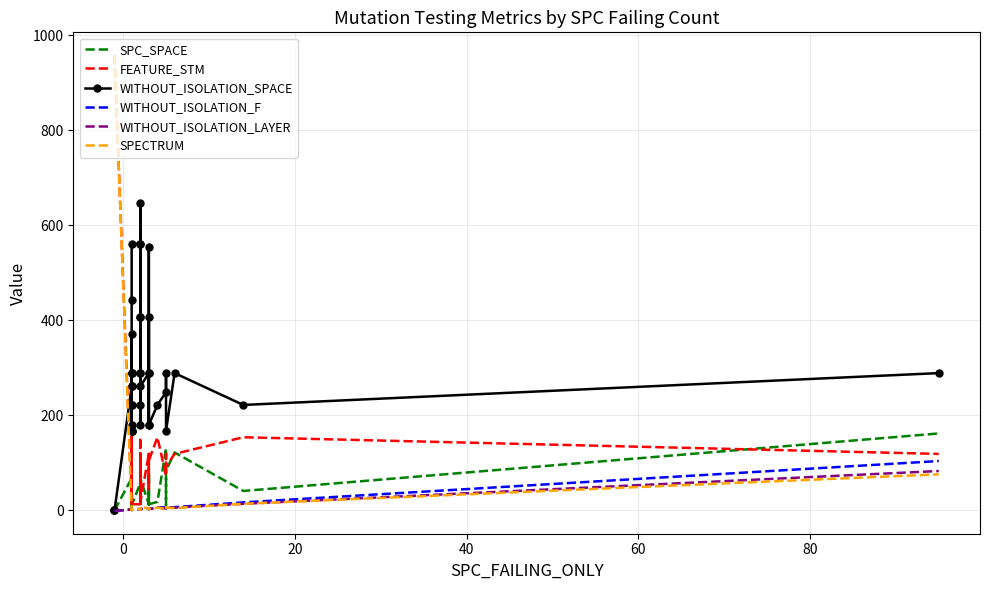

True or false: SPECTRUM and FEATURE_STM intersect in this chart.

False